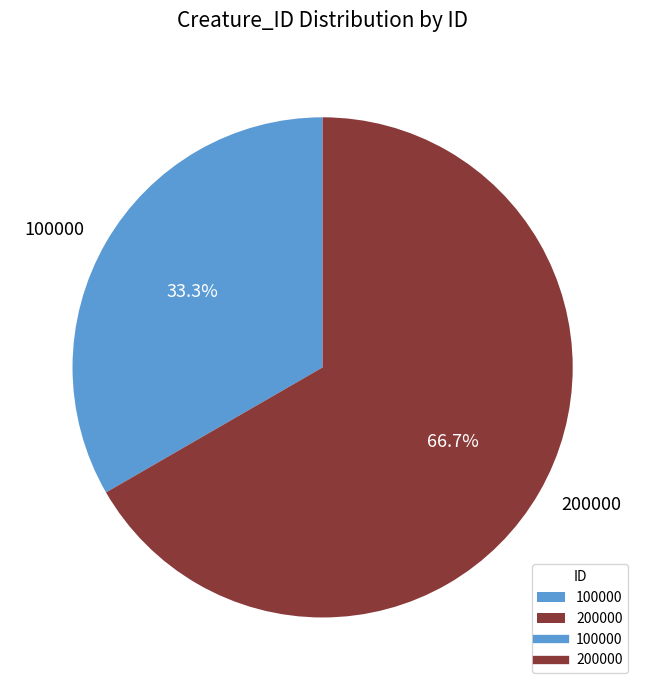

Combined, what portion of the pie is 100000 and 200000?

100.0%